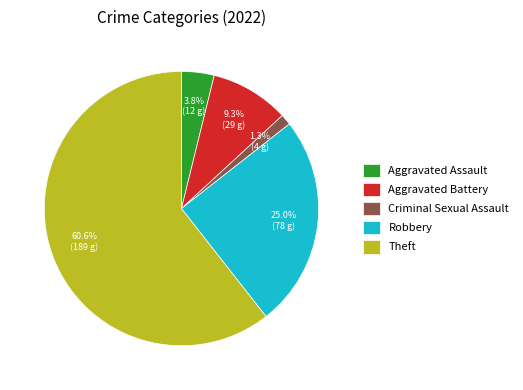

Combined, what portion of the pie is Aggravated Battery and Aggravated Assault?

13.1%